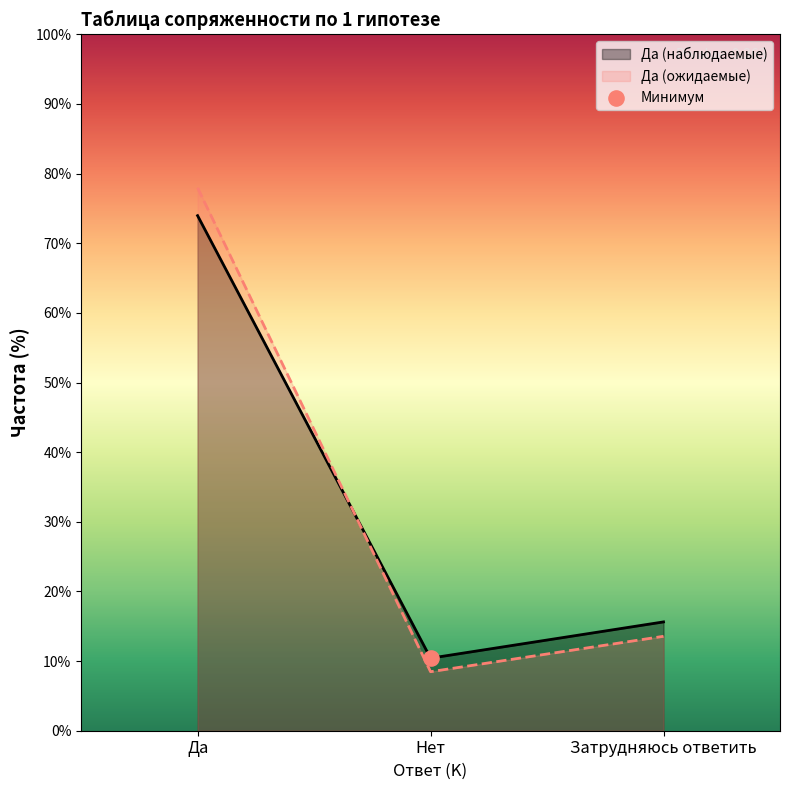

Which series contains the highest Y value?

Ожидаемые Да